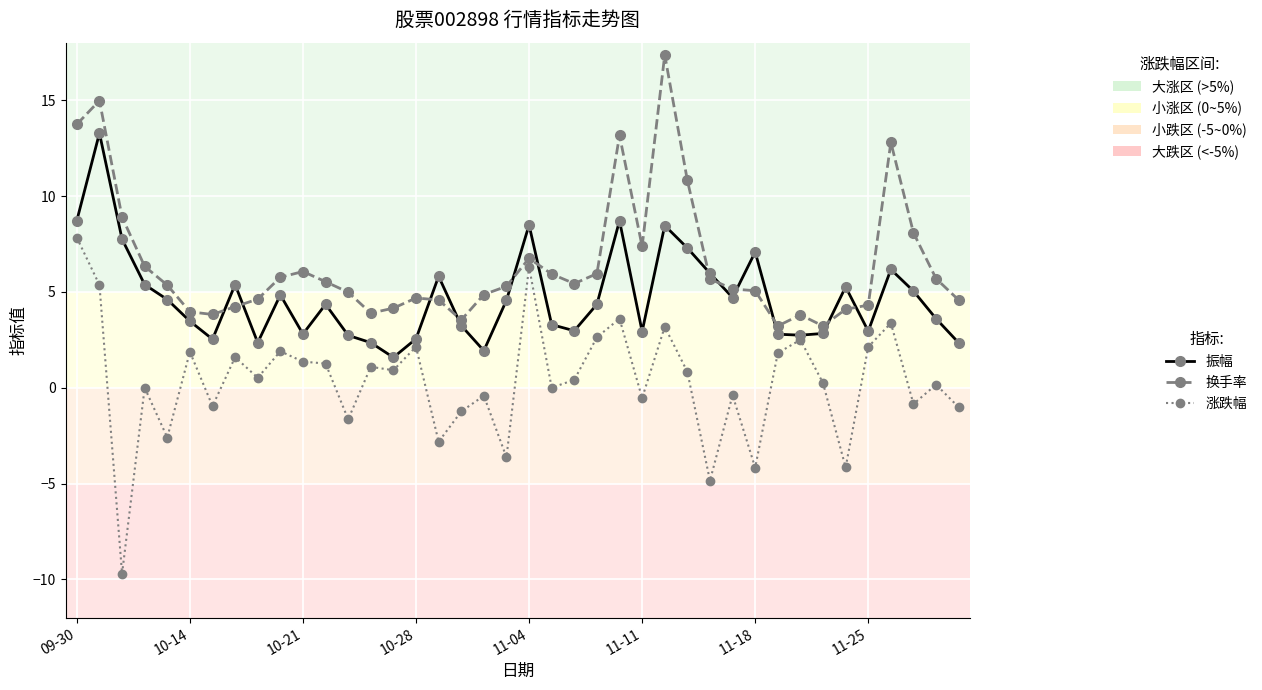

What is the highest value of the 换手率 series?

17.4